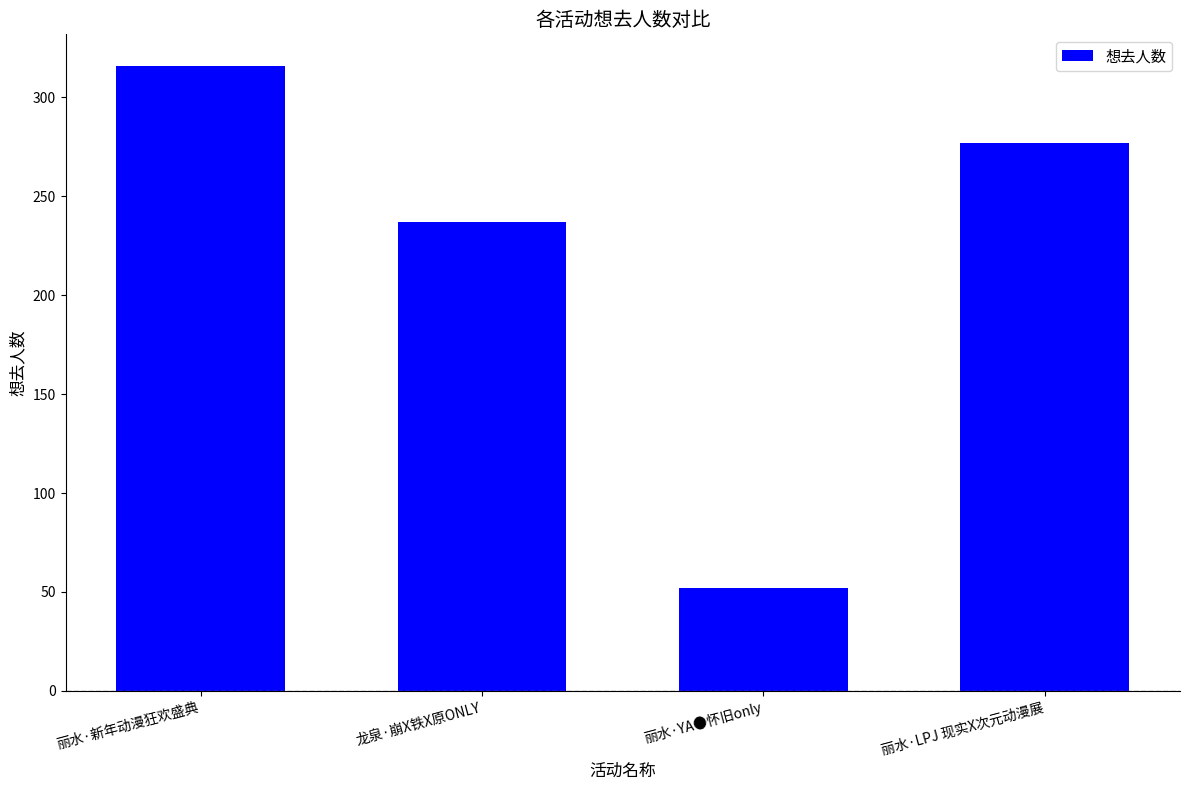

Count the number of data series in this chart.

1